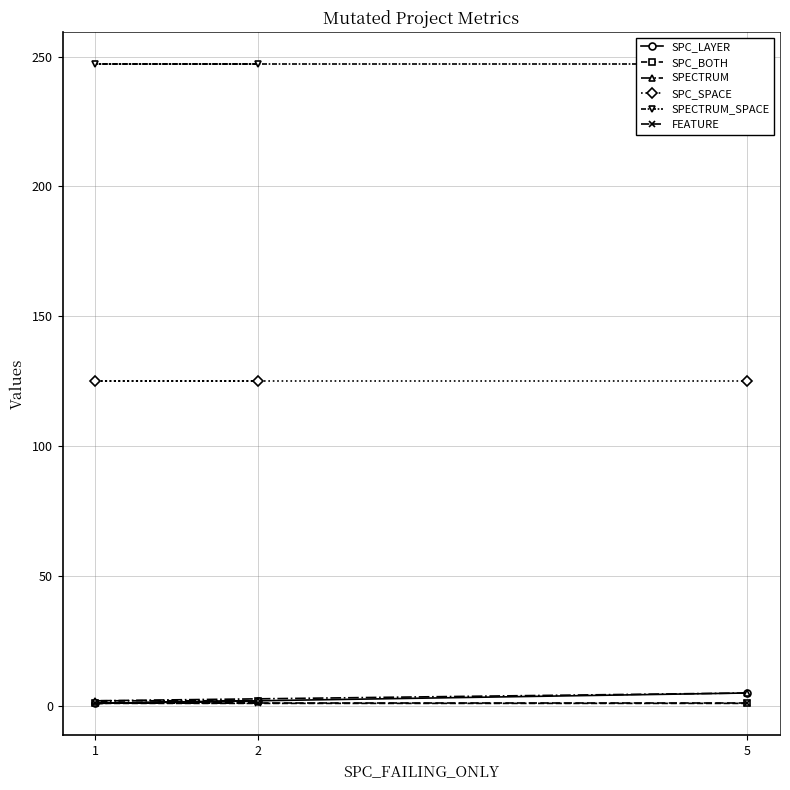

What is the approximate value of SPC_LAYER at 1?

1